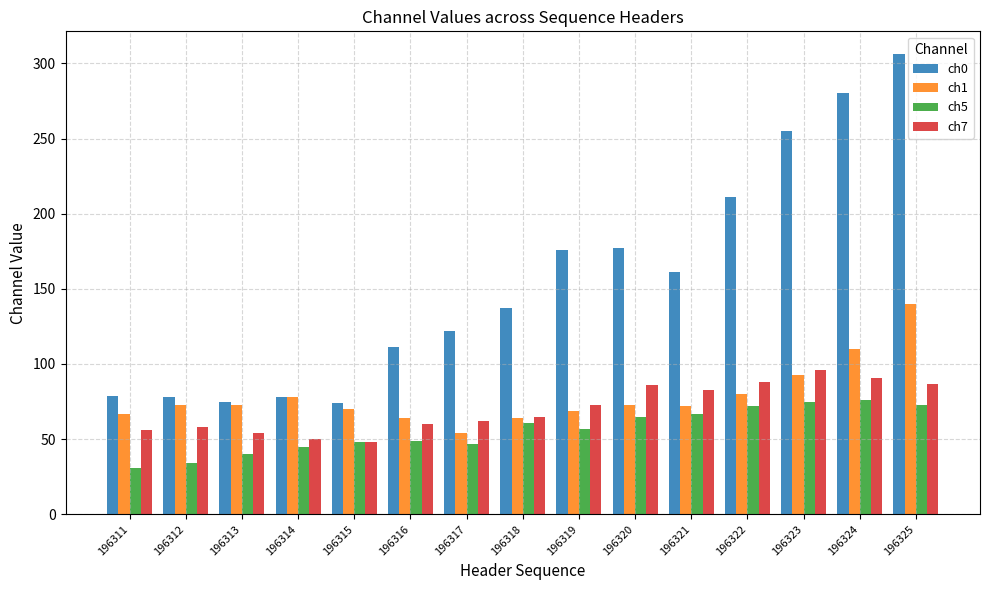

Which series has the largest range (max minus min)?

ch0